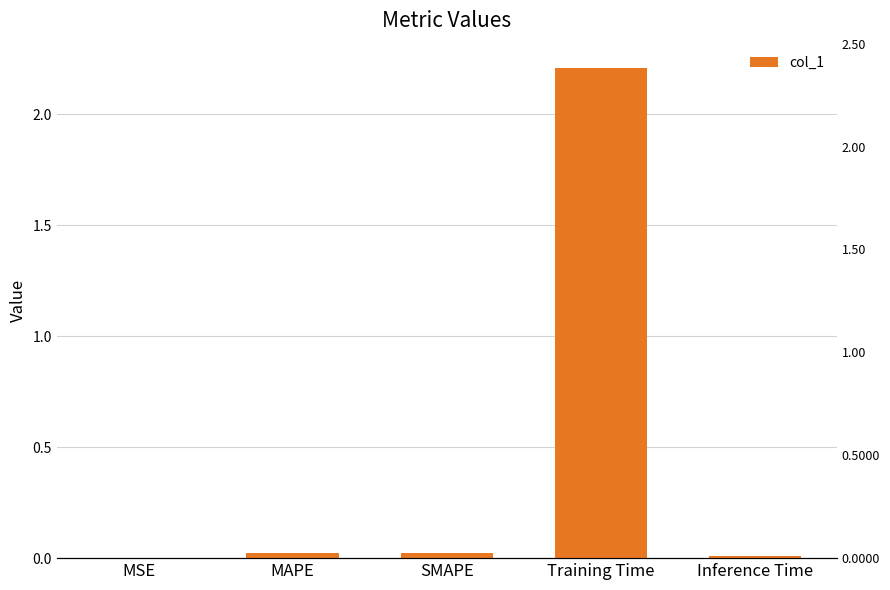

Reading right to left, list all the values displayed in this chart.

Inference Time=0.0	Training Time=2.2	SMAPE=0.0	MAPE=0.0	MSE=0.0